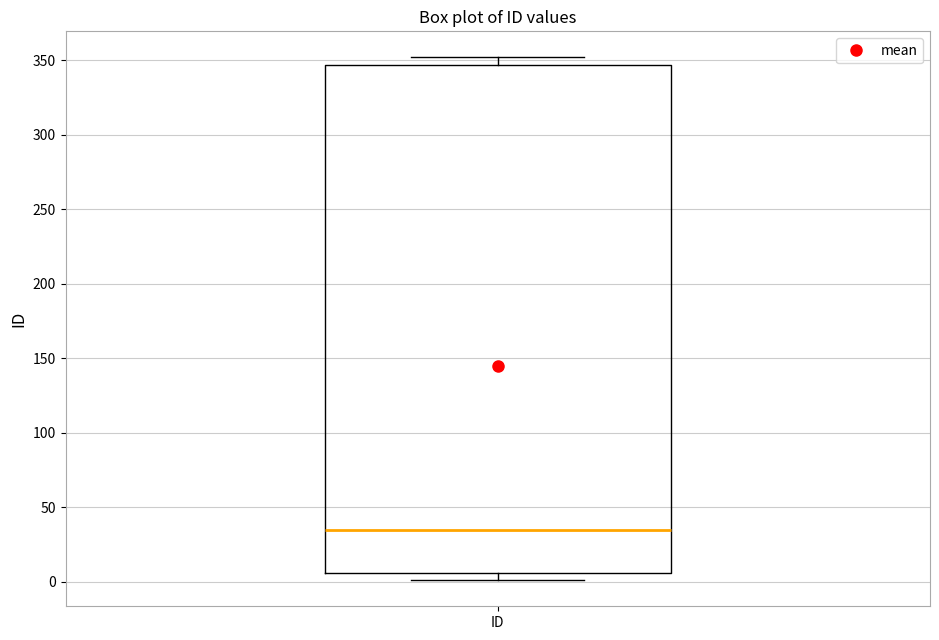

Read this box plot against the y-axis: the position of the median line, the range covered by the box, and the ends of both whiskers. The values are not printed on the chart, so give them approximately, as read against the axis.

median 35, box 5 to 345, whiskers 0 to 350